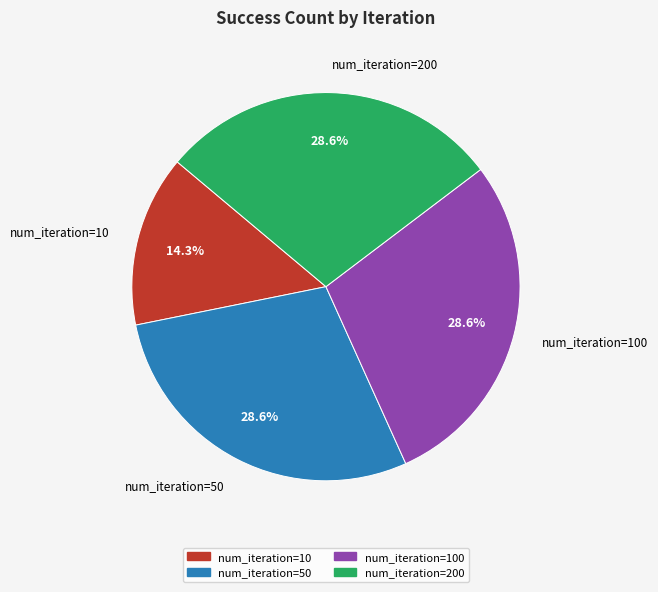

Which category has the smallest portion of the pie?

num_iteration=10